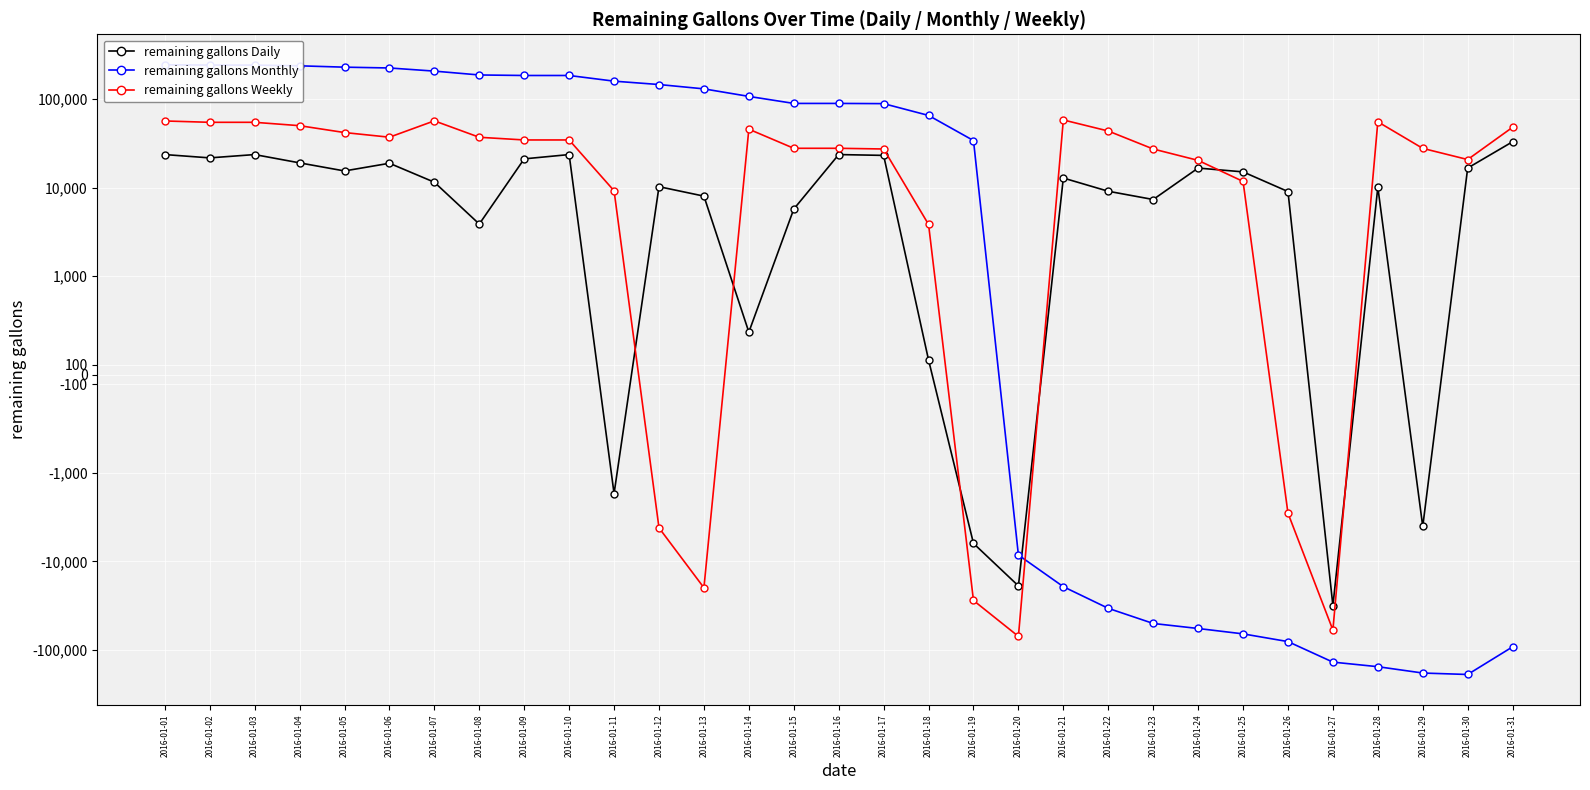

How many intersections are there between remaining gallons Monthly and remaining gallons Daily?

1